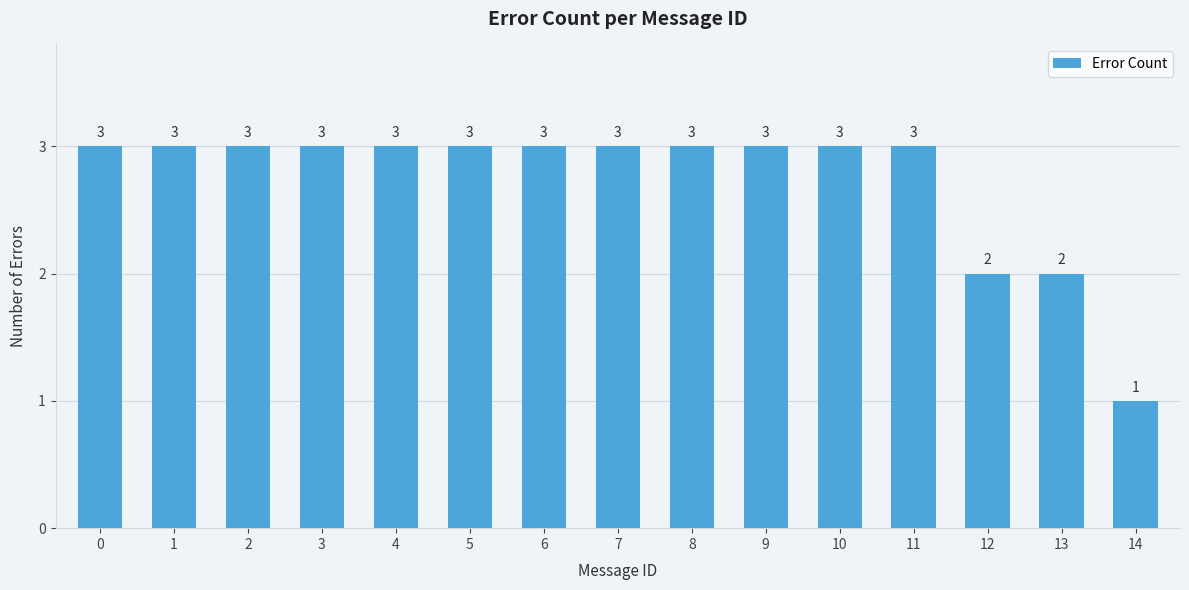

How many categories are shown in the chart?

15